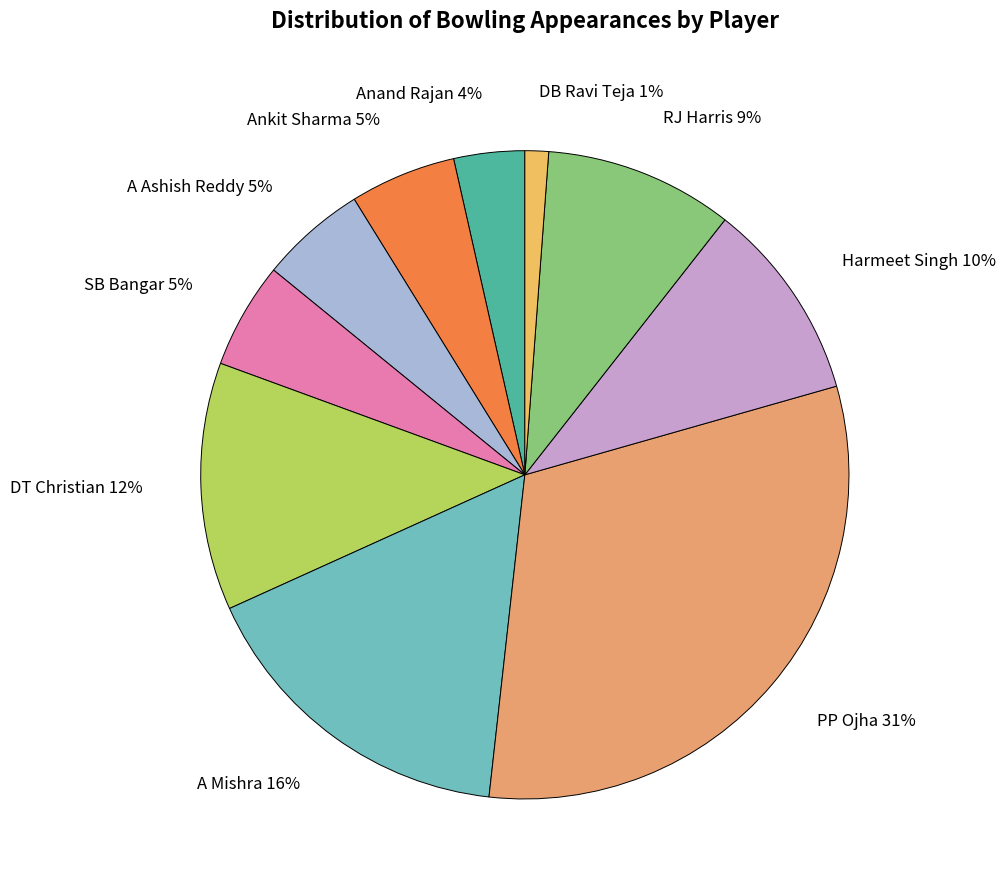

Is there any slice that represents more than half of the pie?

No